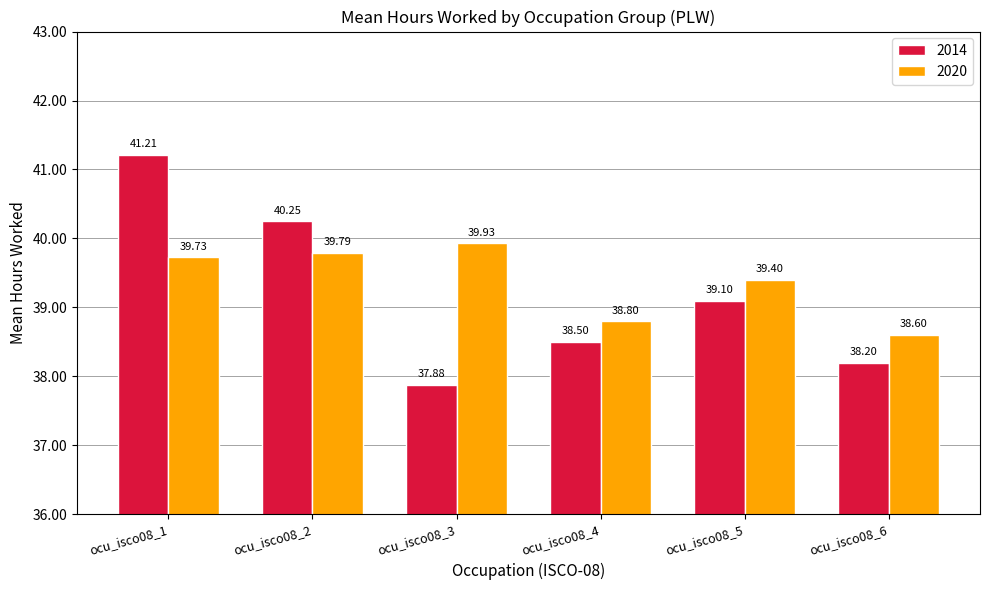

Which series has the widest spread of values?

2014